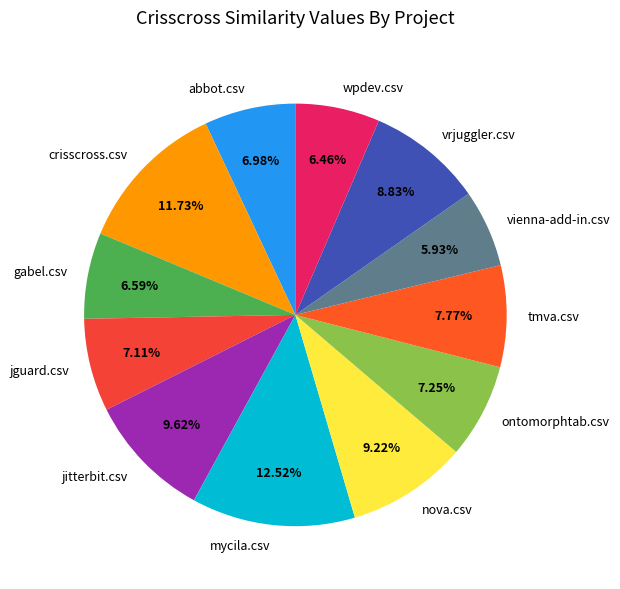

To the nearest percent, what is the average slice percentage?

8%